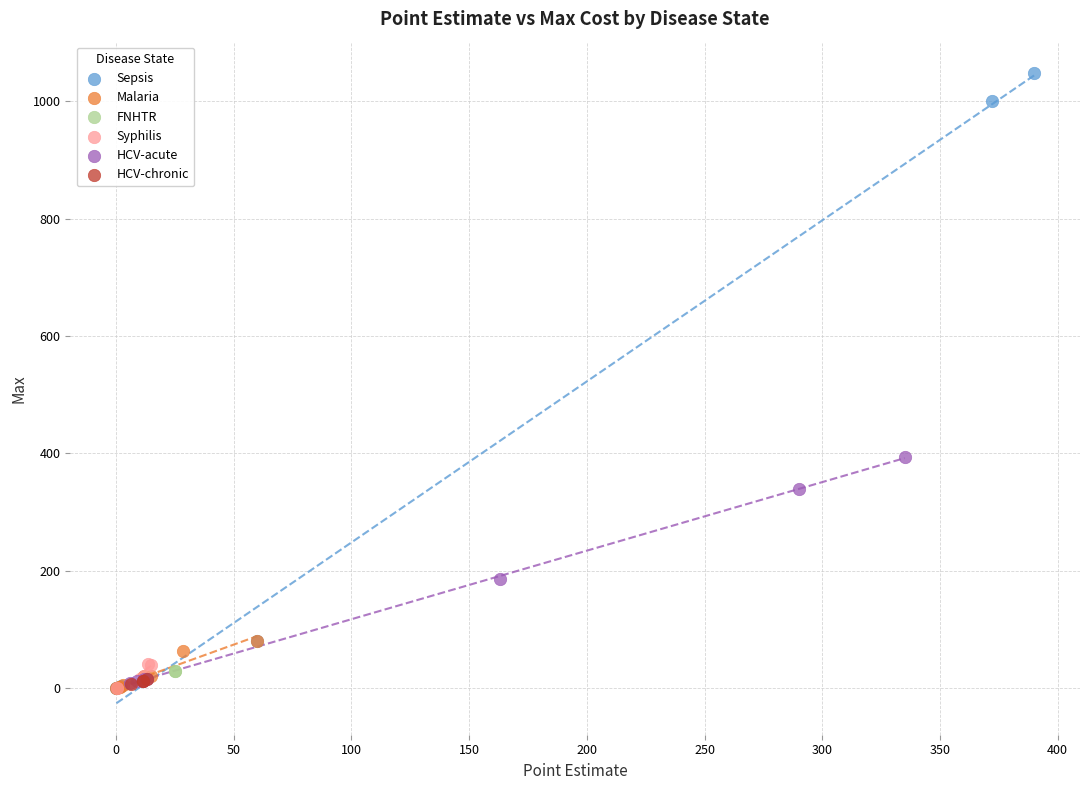

Which series contains the highest Y value?

Sepsis